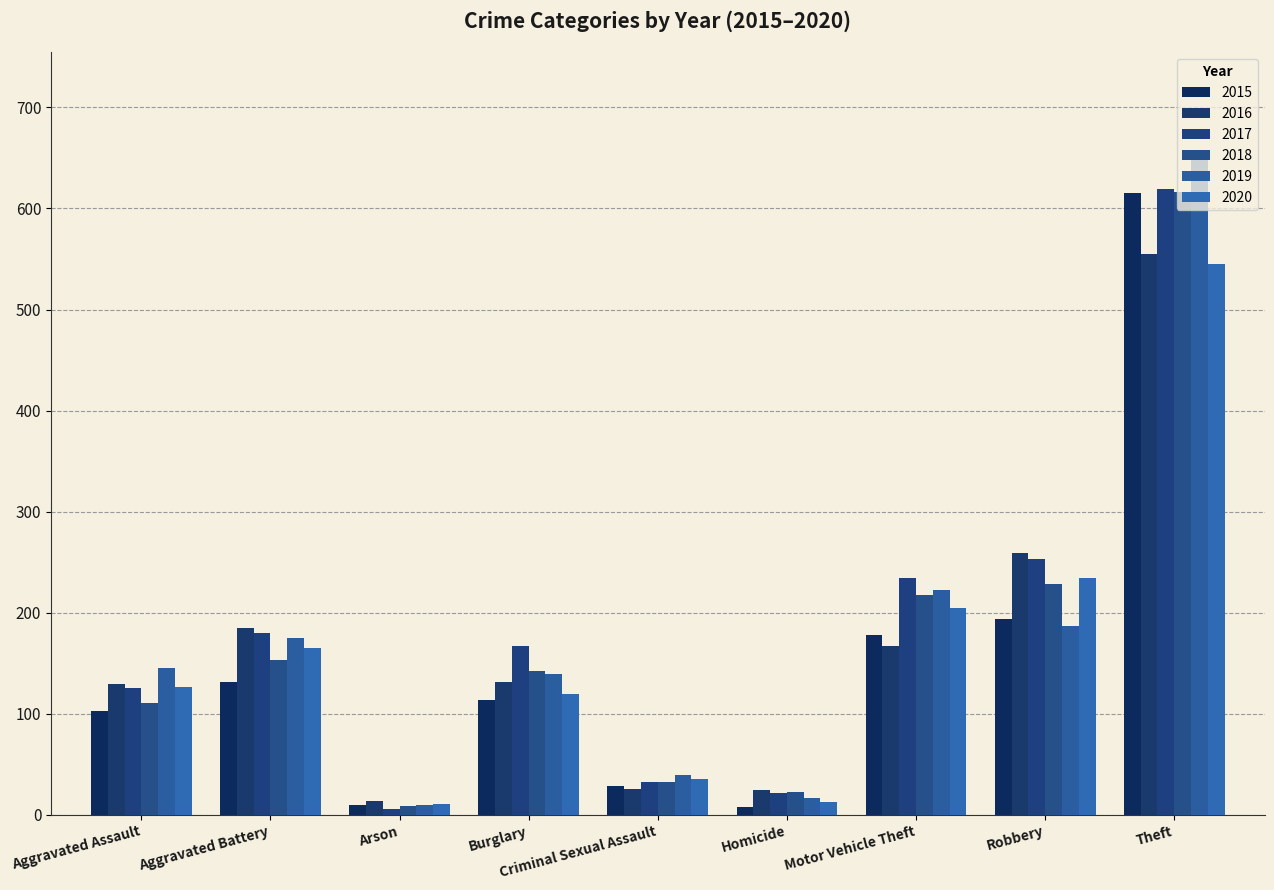

What is the sum of all 2018 values?

1534